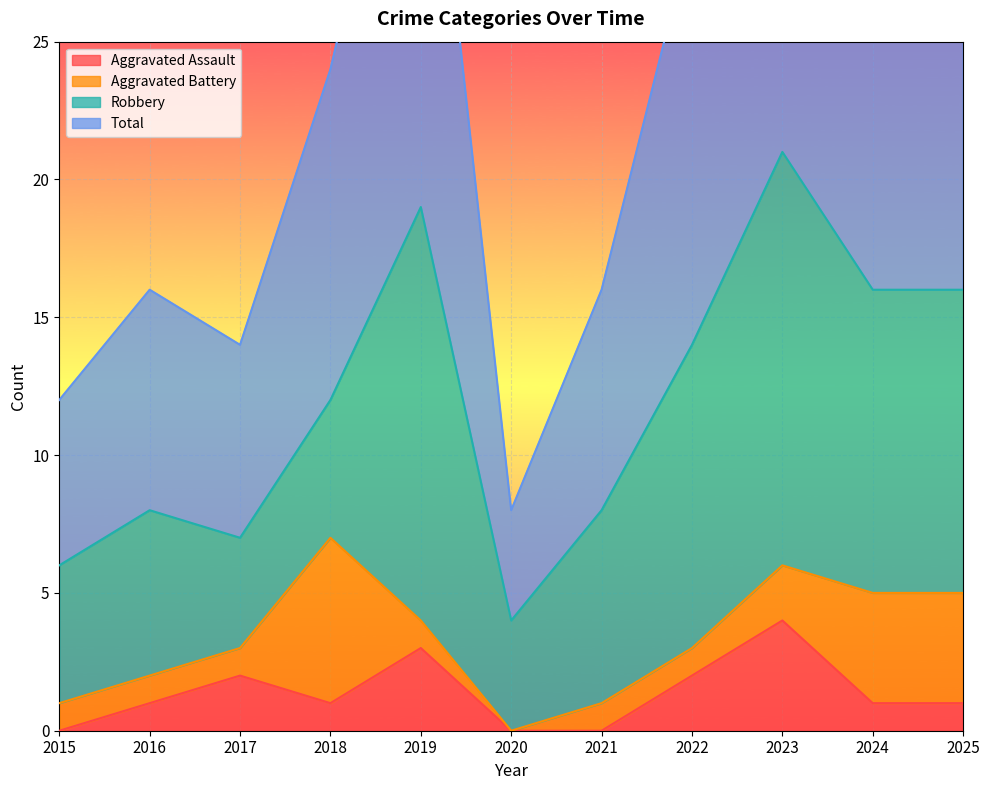

True or false: Aggravated Assault has a value of 0 at 2022.

False